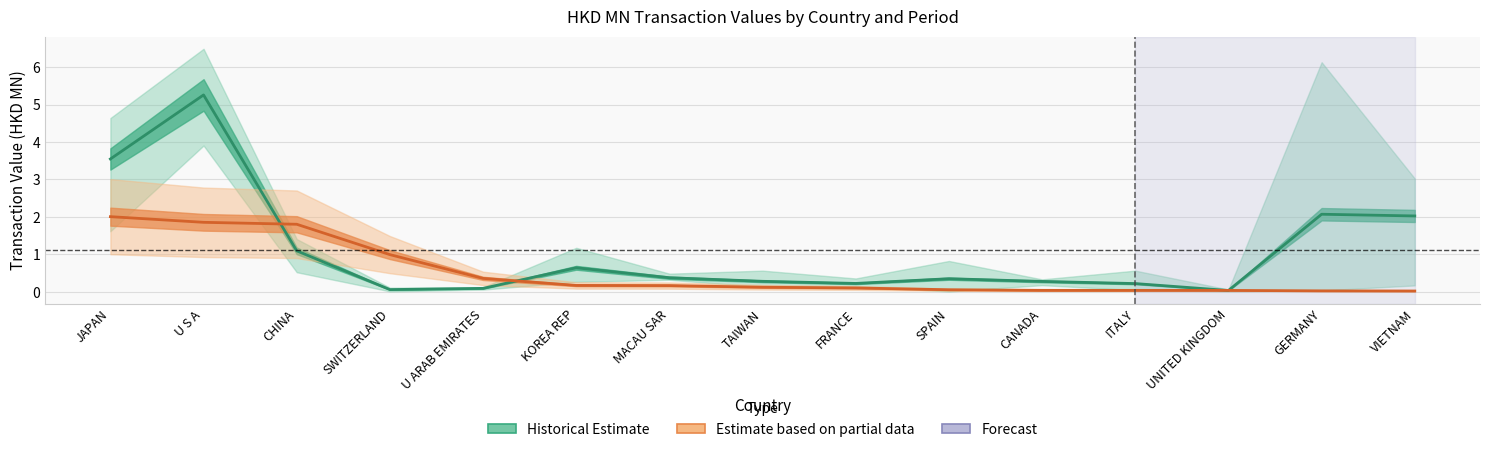

Which category has the highest value in the Historical Estimate (2016-2018) series?

U S A